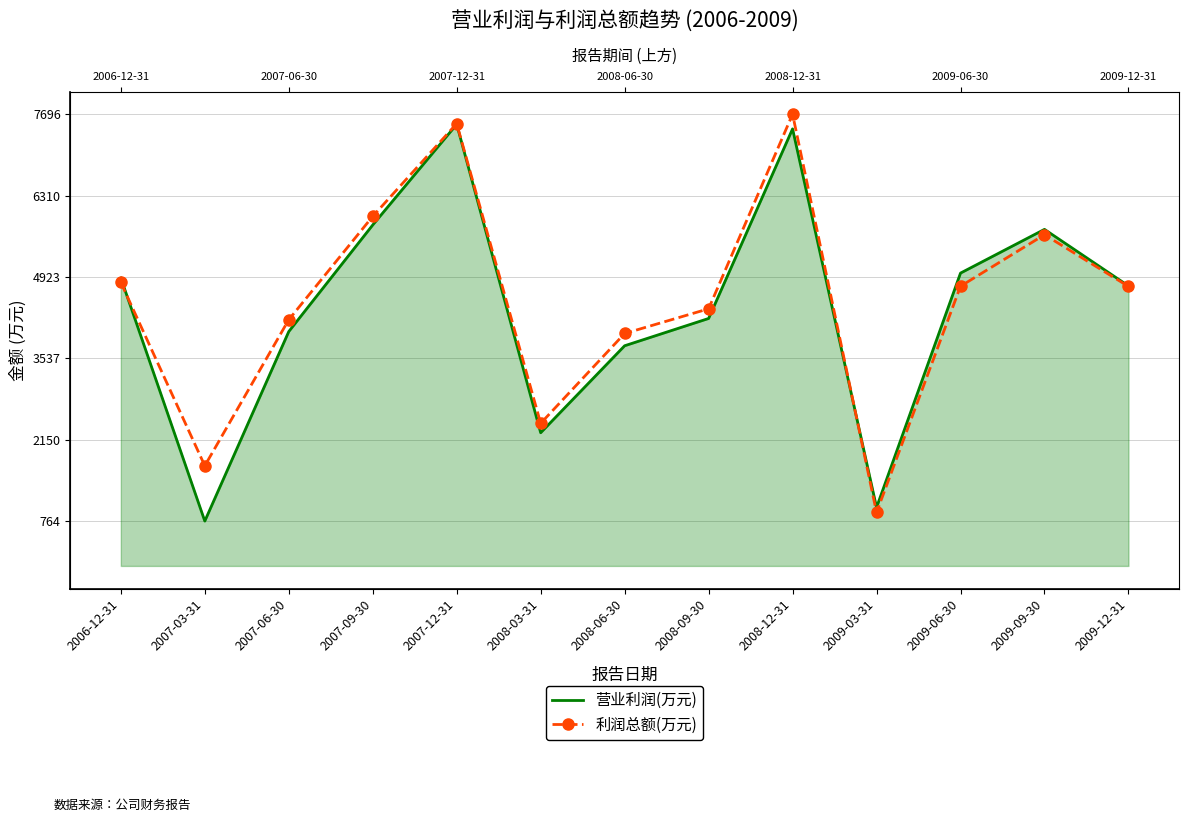

Which category has the highest value across all series?

2008-12-31